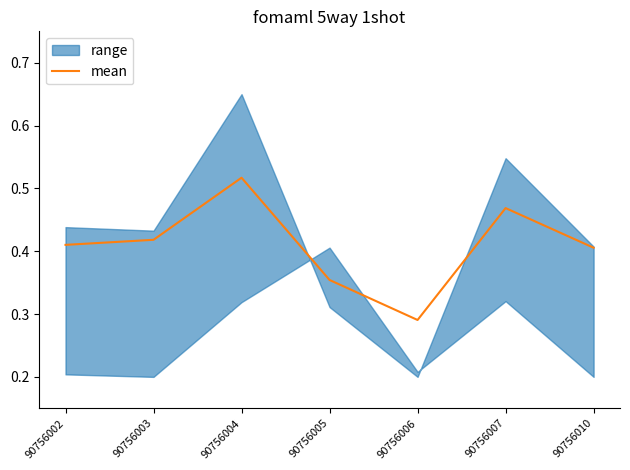

List the labels in order of value, smallest first.

90756006, 90756005, 90756010, 90756002, 90756003, 90756007, 90756004